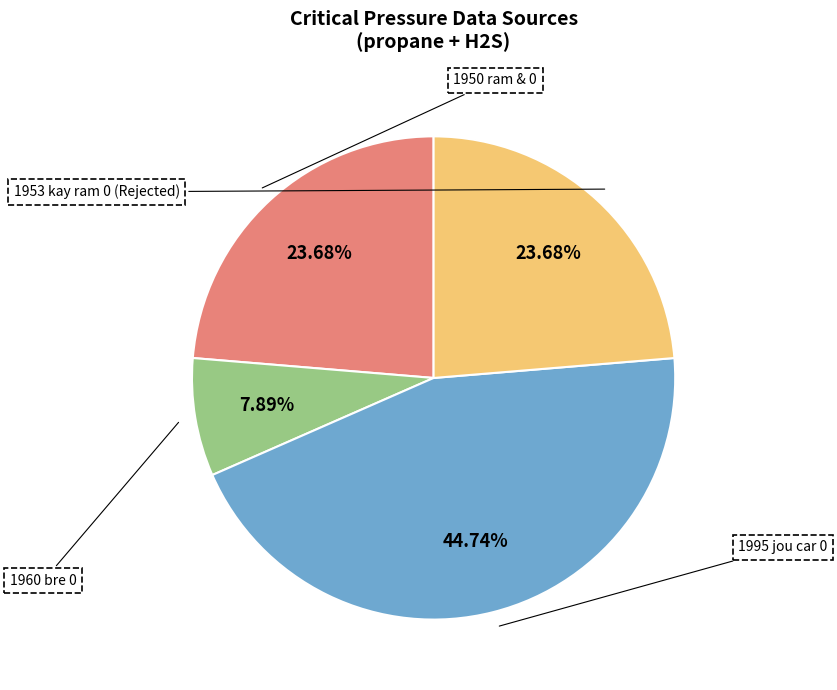

How many slices are in this pie chart?

4